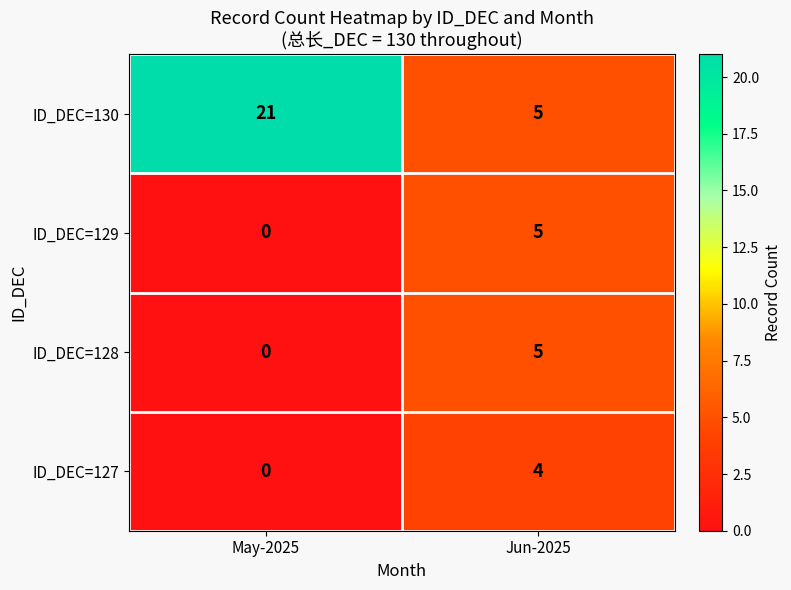

Which series has the largest range (max minus min)?

ID_DEC=130